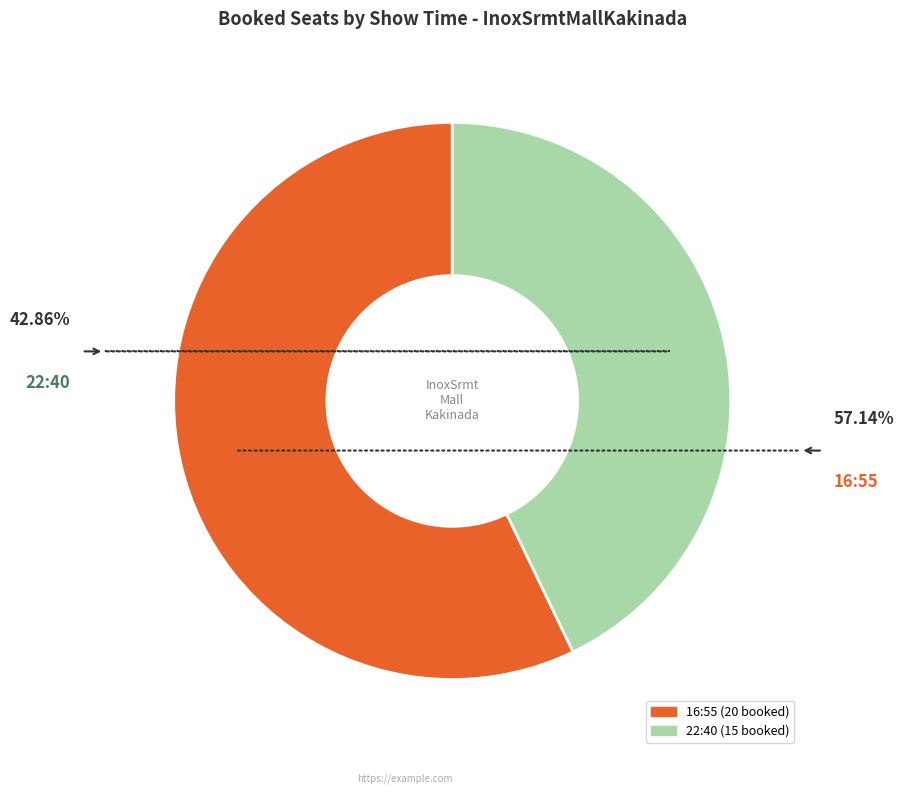

Rank the categories by value from highest to lowest.

16:55, 22:40